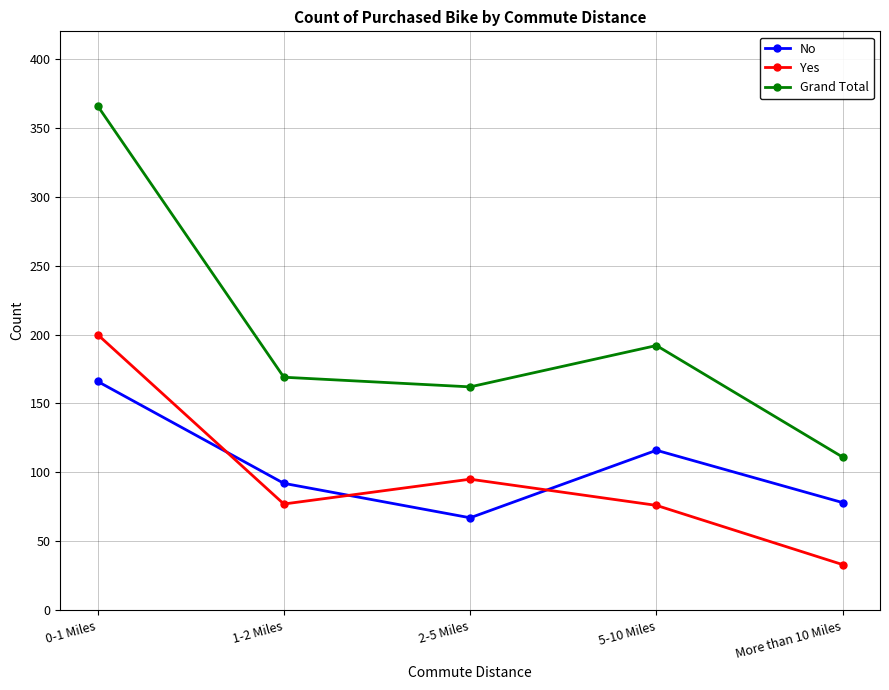

Rank the series at More than 10 Miles from highest to lowest value.

Grand Total, No, Yes